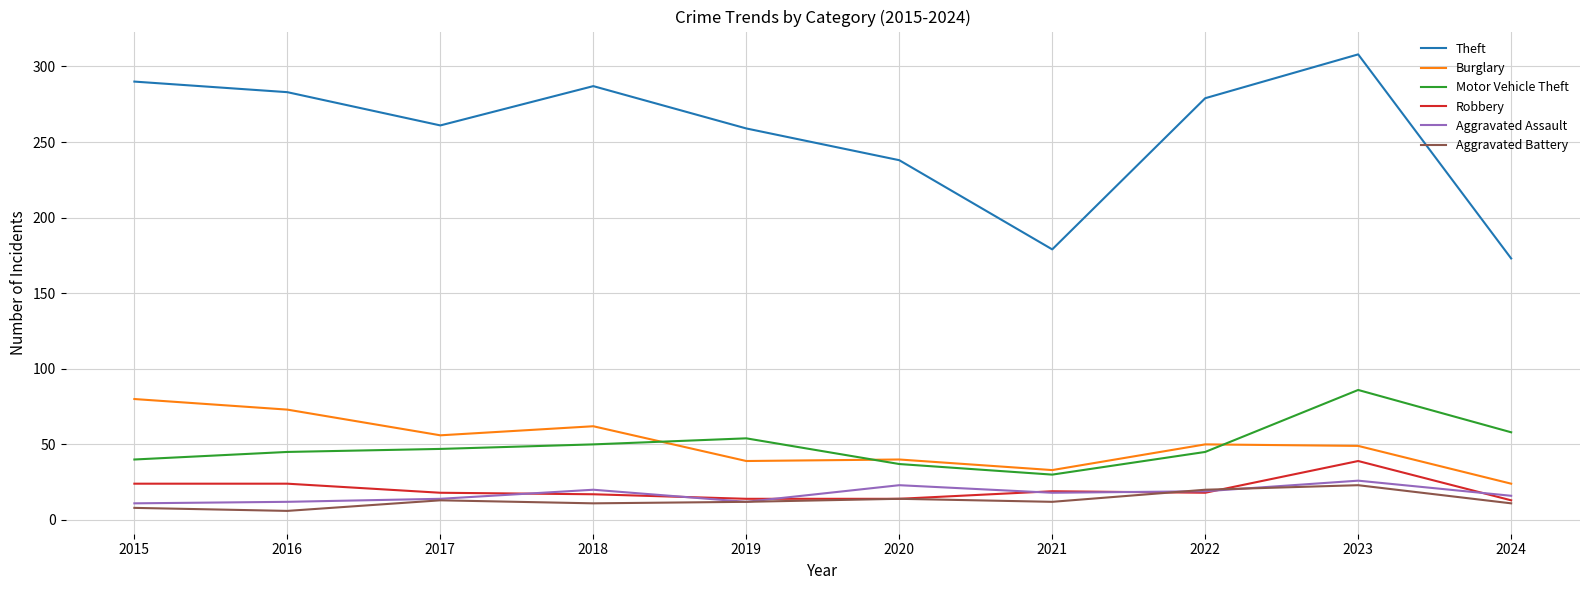

At which label does Burglary reach its peak?

2015